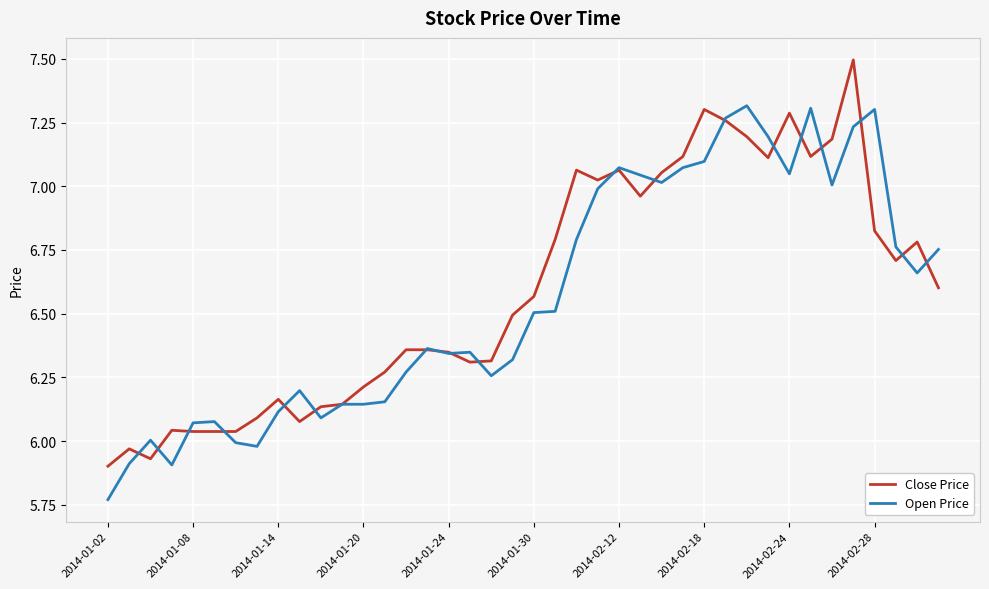

True or false: Open Price has more than 2 points higher than both neighbors.

True